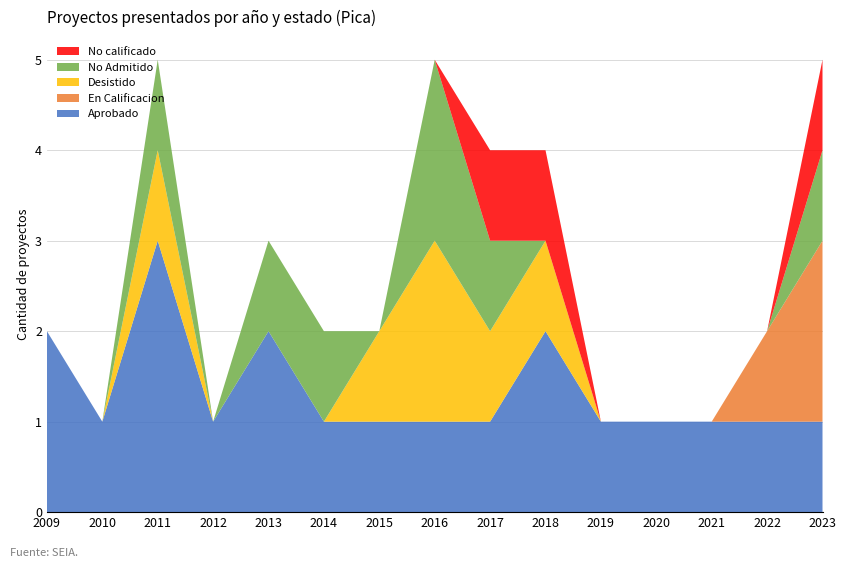

Reading left to right, transcribe all the data shown in this chart.

Aprobado: 2	1	3	1	2	1	1	1	1	2	1	1	1	1	1
En Calificacion: 0	0	0	0	0	0	0	0	0	0	0	0	0	1	2
Desistido: 0	0	1	0	0	0	1	2	1	1	0	0	0	0	0
No Admitido: 0	0	1	0	1	1	0	2	1	0	0	0	0	0	1
No calificado: 0	0	0	0	0	0	0	0	1	1	0	0	0	0	1